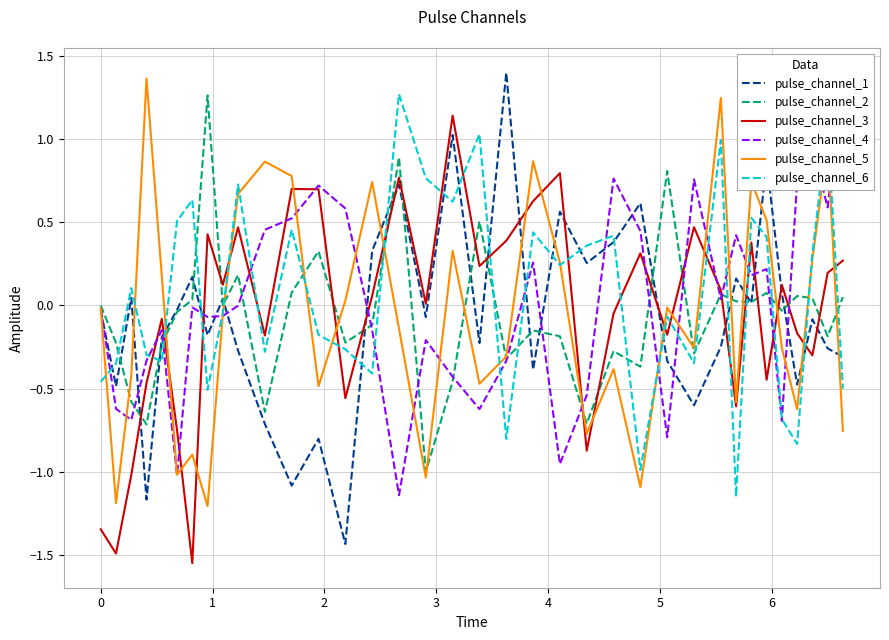

What is the value of the pulse_channel_1 point at the 2nd from the left?

-0.5